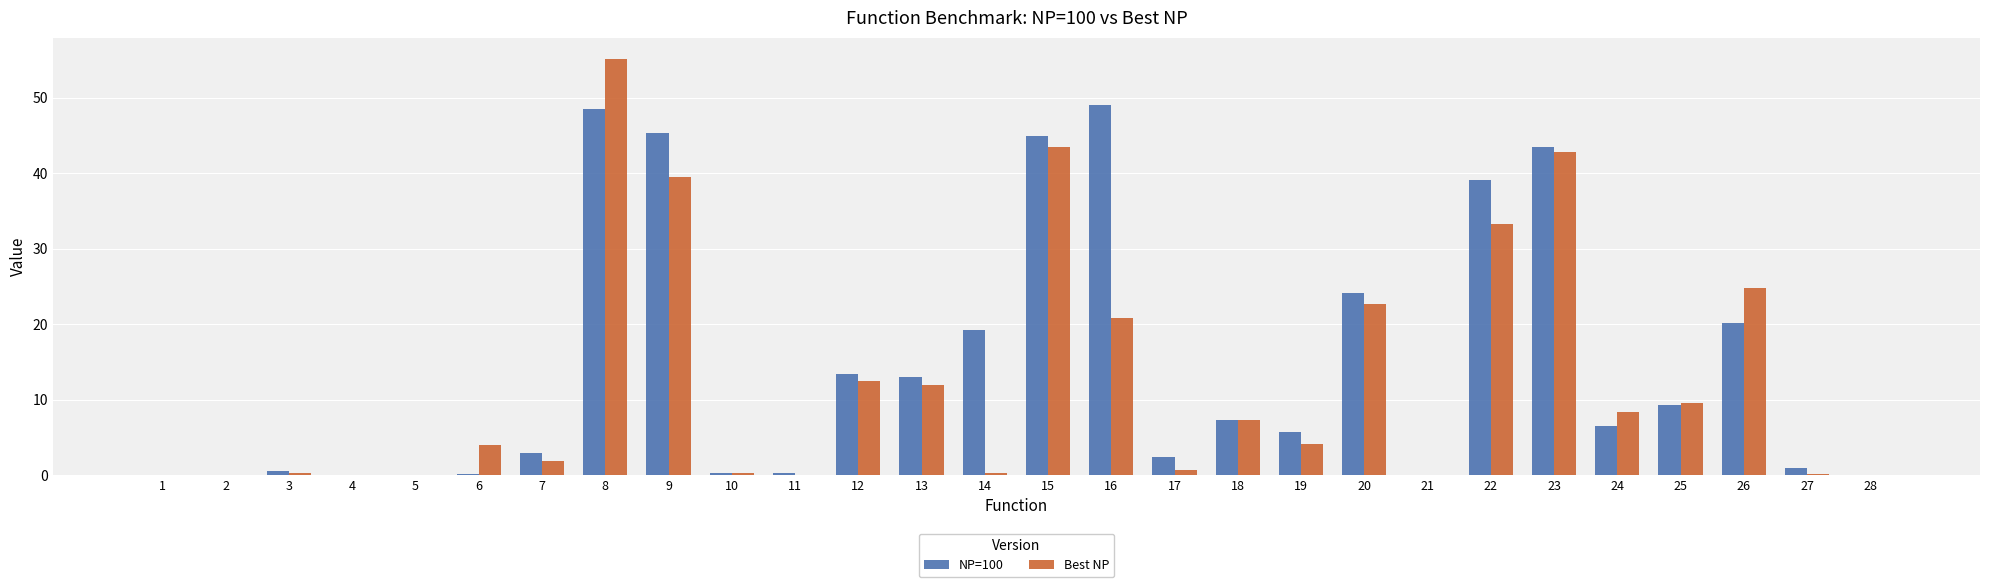

Which category has the highest value across all series?

8